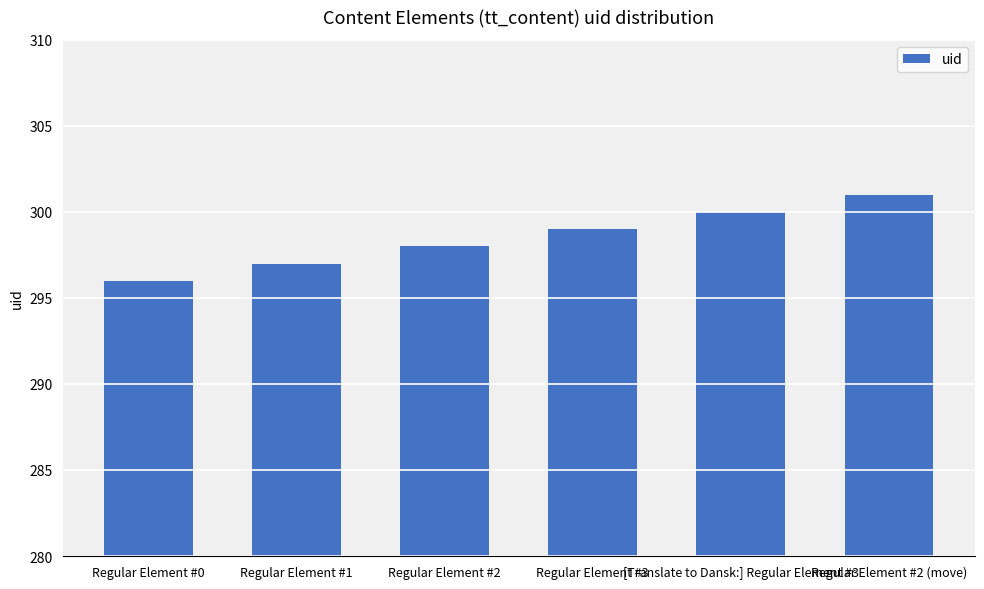

What is the greatest value displayed?

301